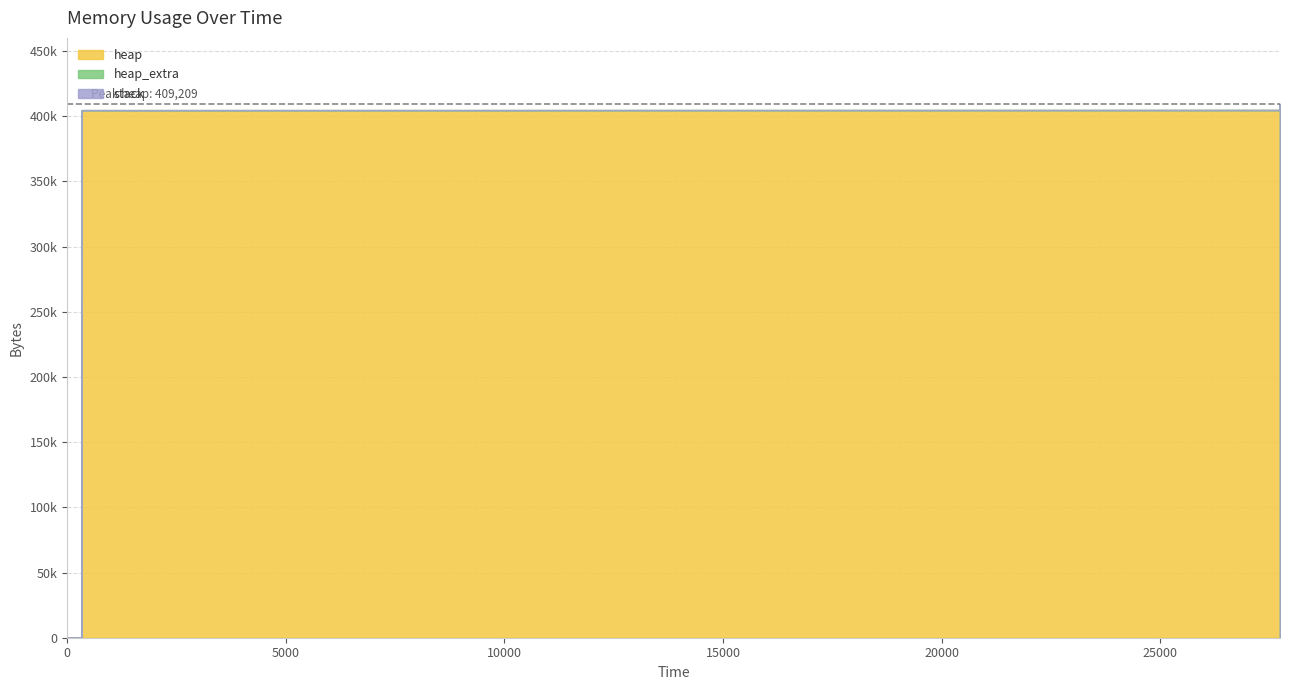

What is the difference between the highest and lowest values at 4?

404641